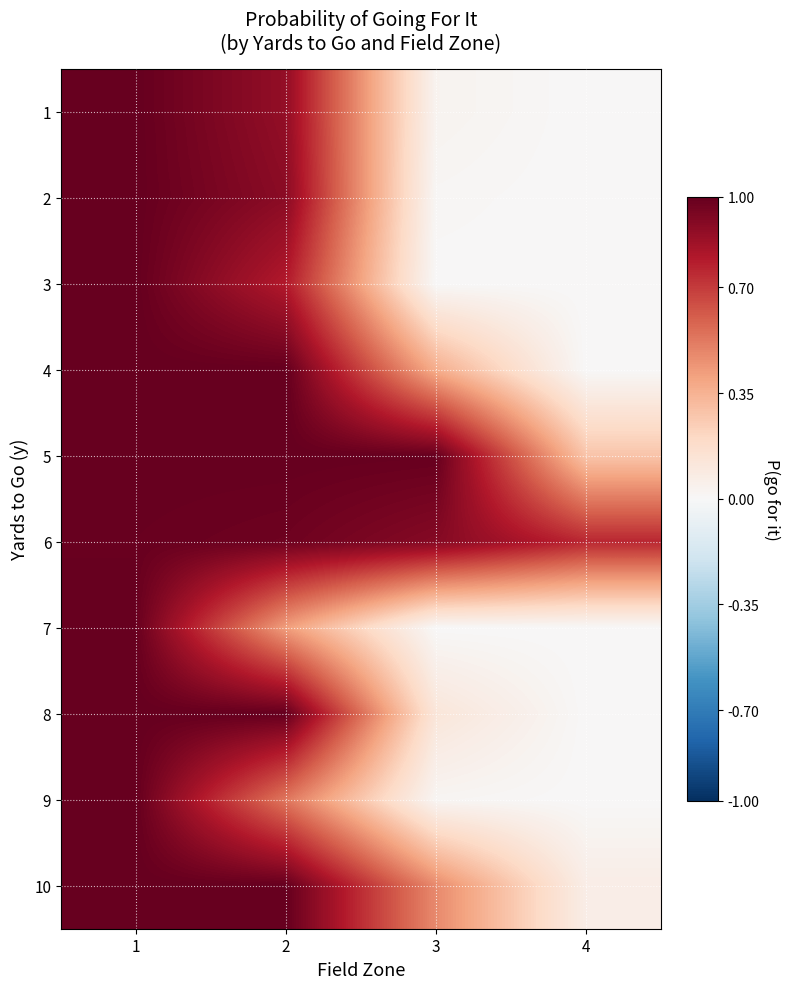

What is the total value across all series at 3?

2.9